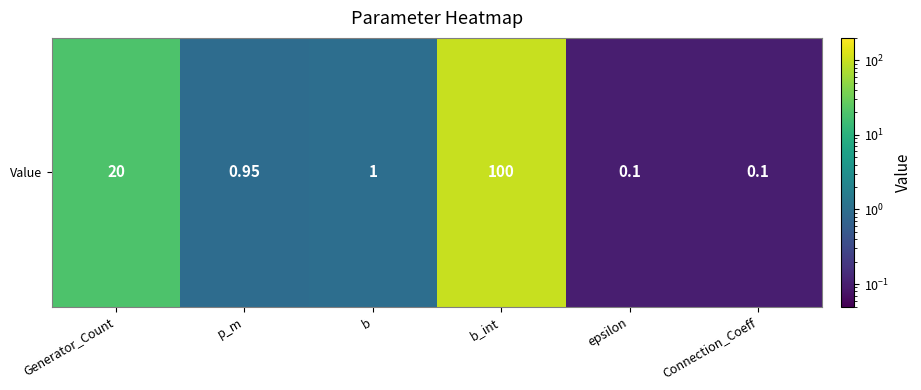

How many categories are shown in the chart?

6